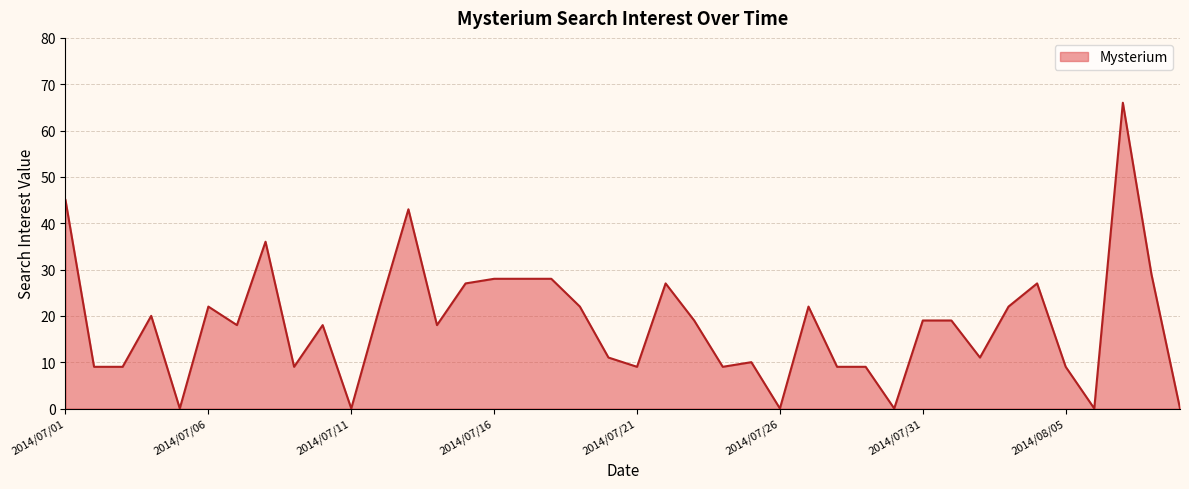

What is the difference between the maximum and minimum values?

66